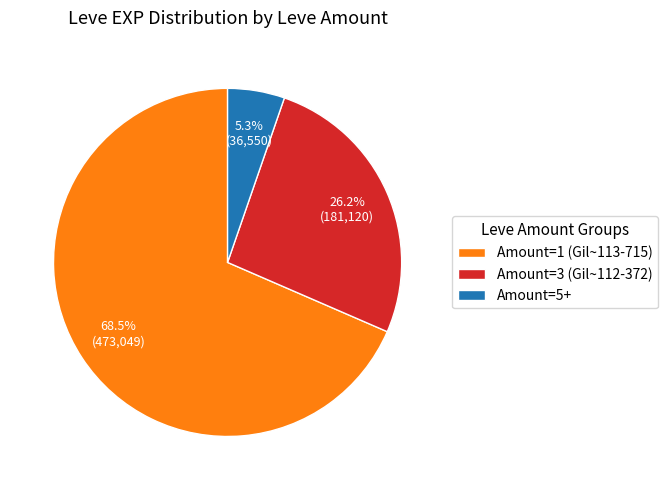

Rank the categories by value from lowest to highest.

Amount=5+, Amount=3 (Gil~112-372), Amount=1 (Gil~113-715)